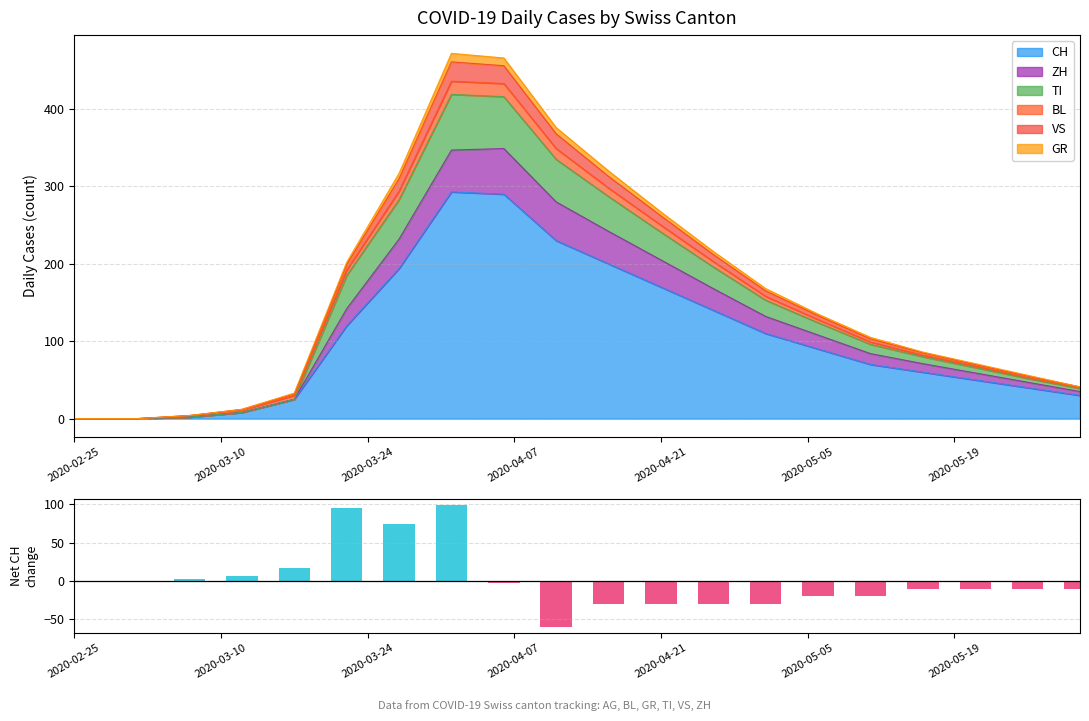

What is the greatest value displayed?

99